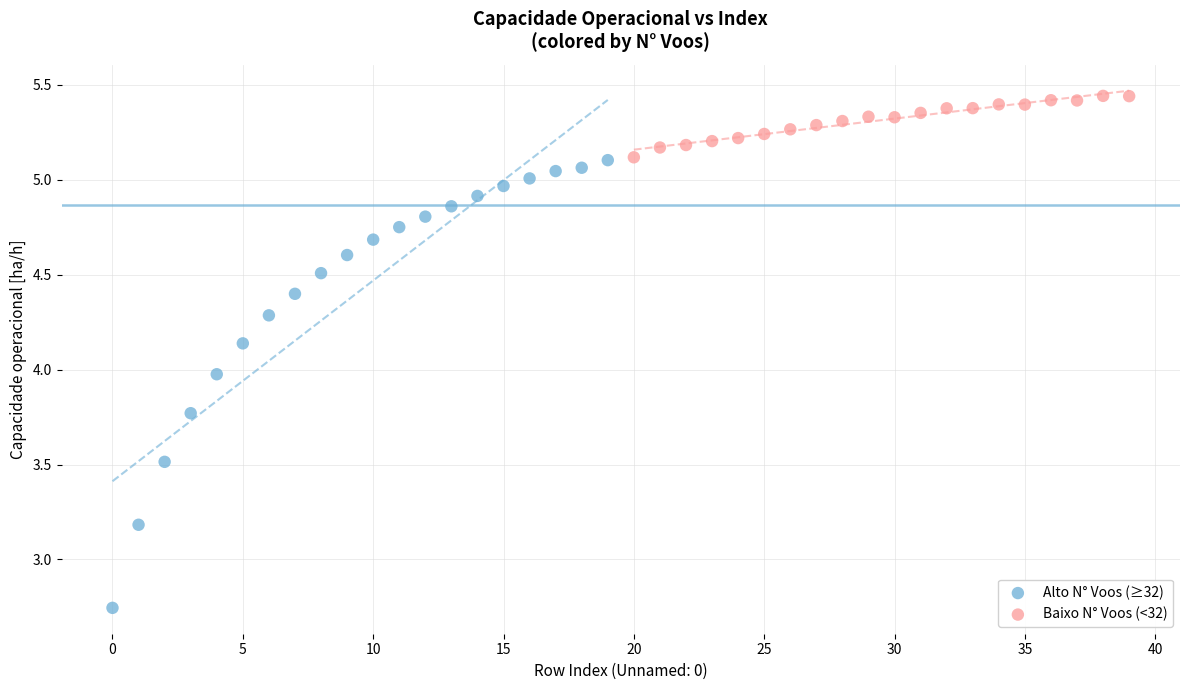

Which series has the largest Y range (max minus min)?

Alto N° Voos (≥32)